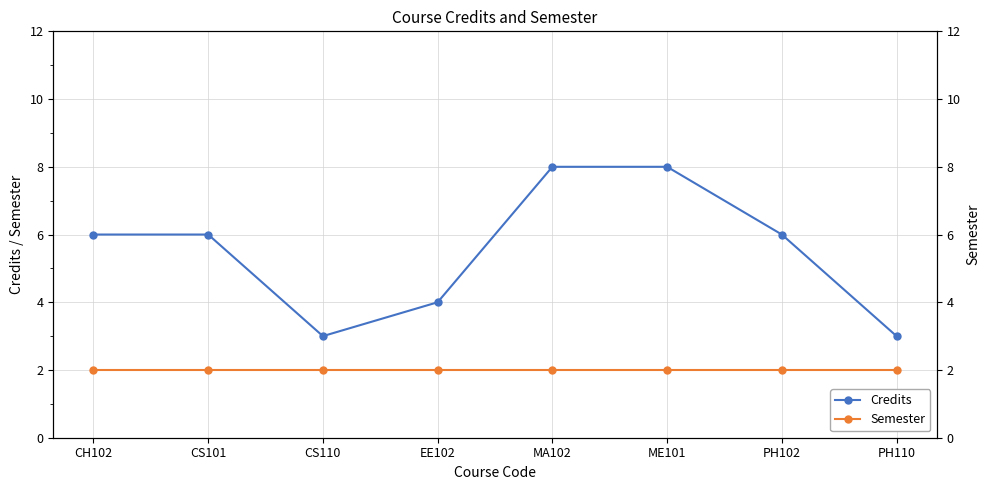

What position from the right is ME101?

3